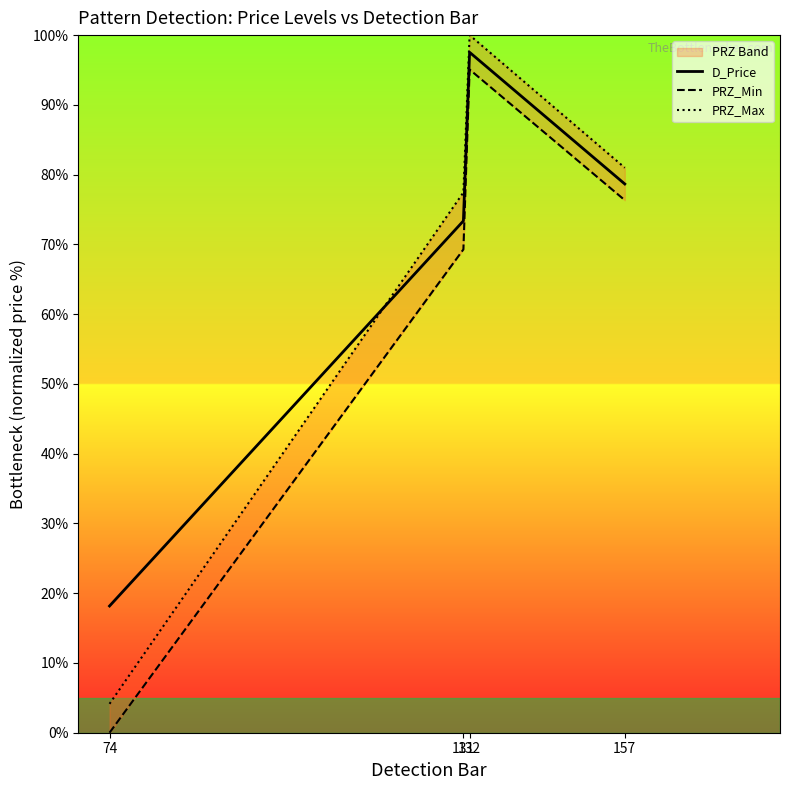

Does the chart have visible grid lines?

No